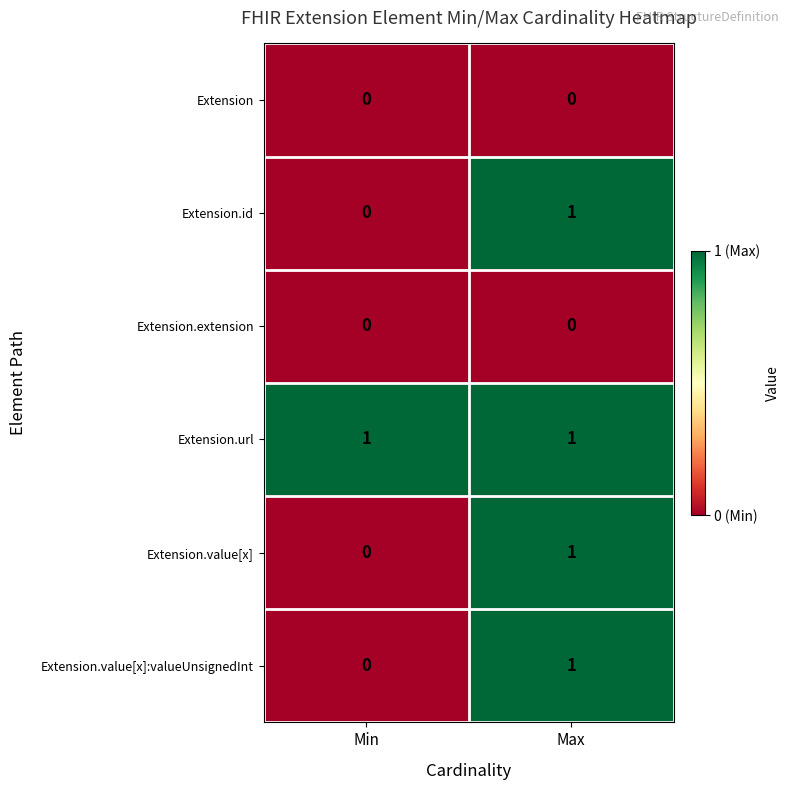

What is the difference between the highest and lowest values at Max?

1